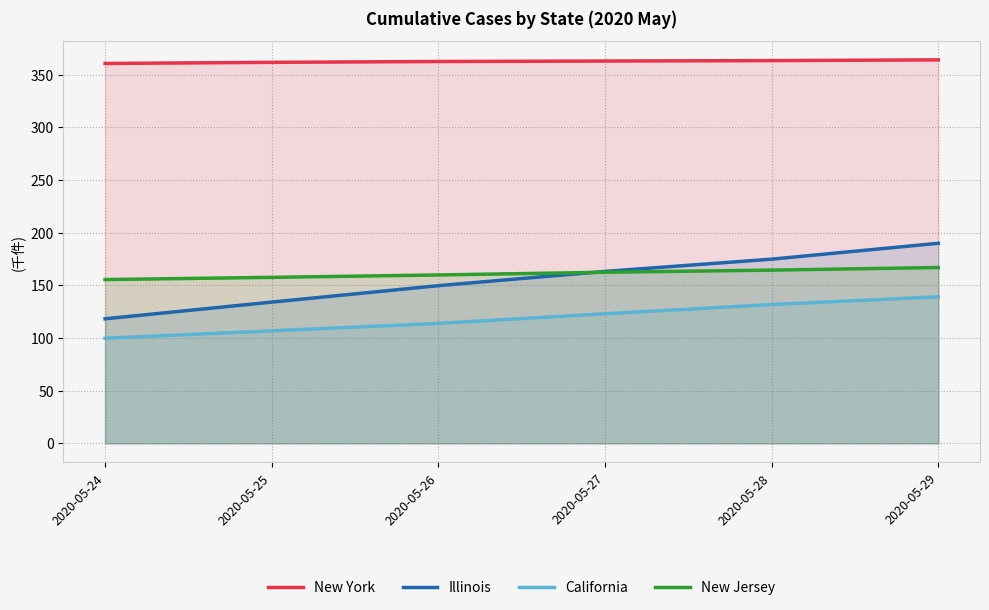

At which category is the sum across all series the highest?

2020-05-29